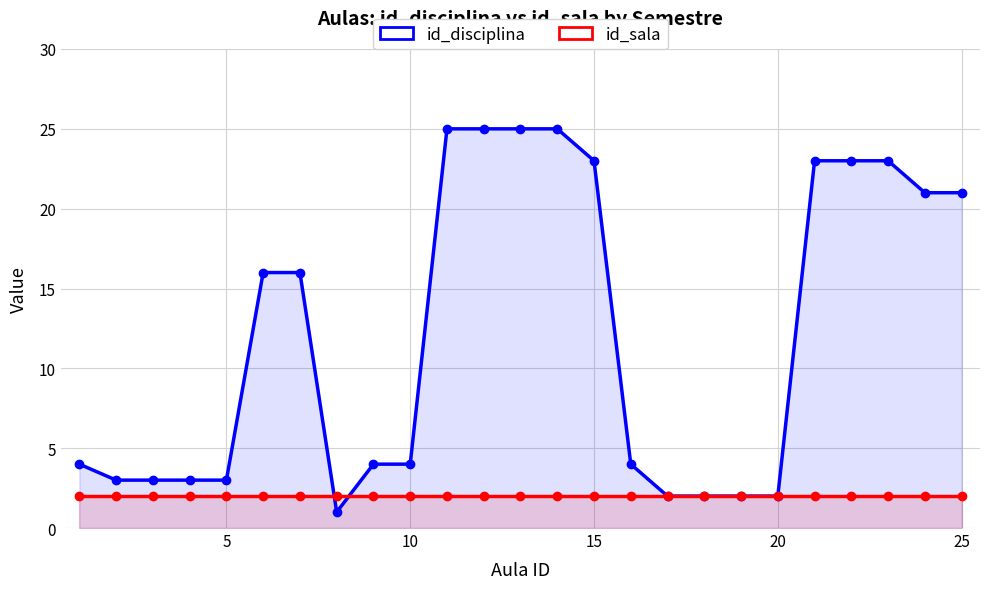

True or false: id_sala and id_disciplina cross at least once.

True